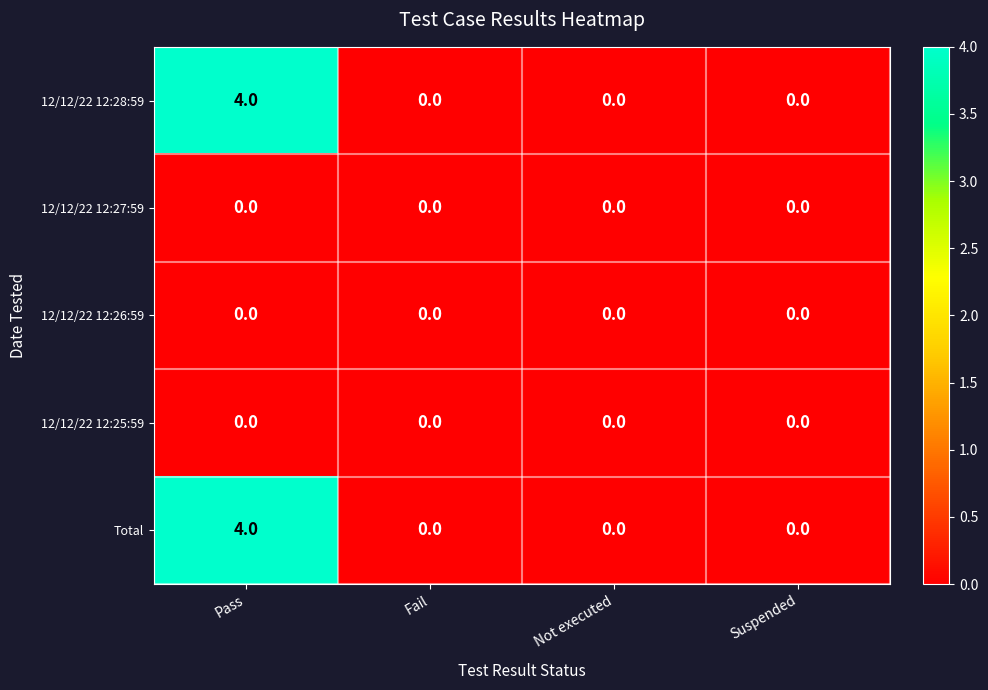

Reading left to right, what are all the values shown in this chart?

12/12/22 12:28:59: Pass=4	Fail=0	Not executed=0	Suspended=0
12/12/22 12:27:59: Pass=0	Fail=0	Not executed=0	Suspended=0
12/12/22 12:26:59: Pass=0	Fail=0	Not executed=0	Suspended=0
12/12/22 12:25:59: Pass=0	Fail=0	Not executed=0	Suspended=0
Total: Pass=4	Fail=0	Not executed=0	Suspended=0